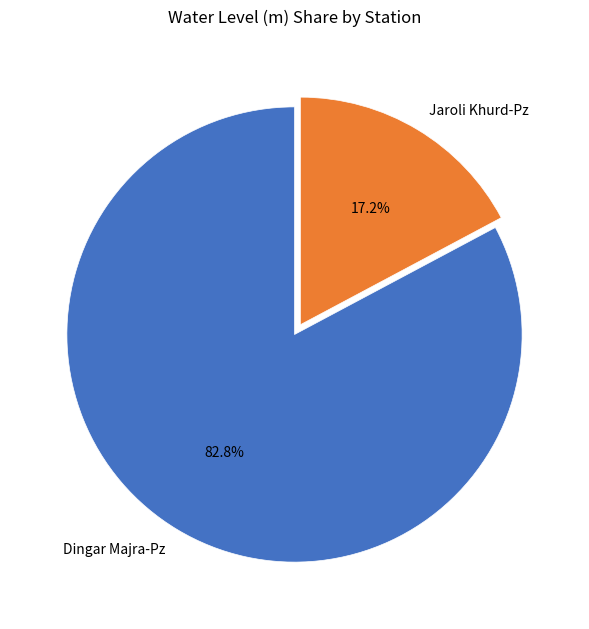

How many slices are in this pie chart?

2